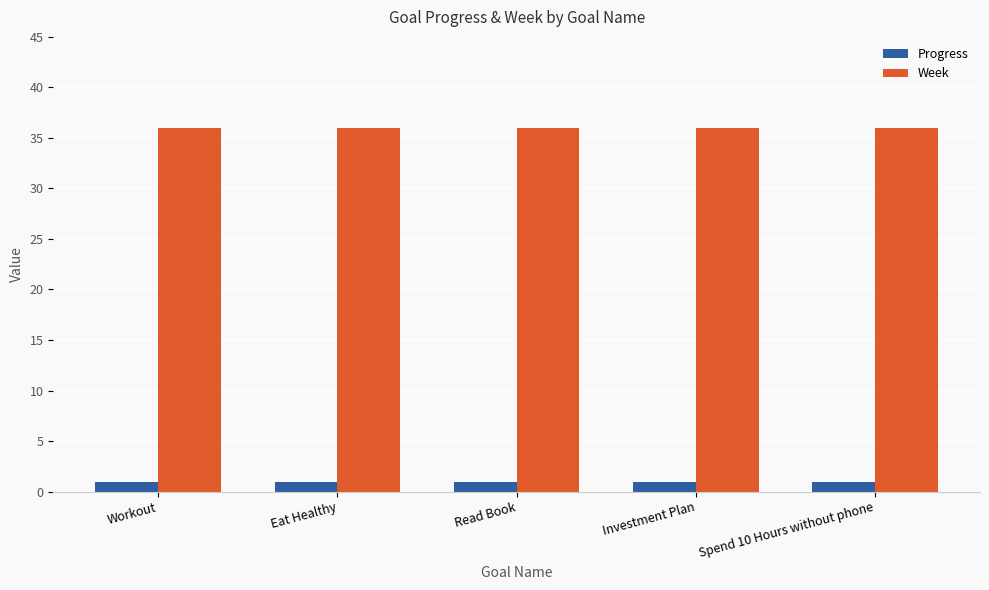

What is the value of the Progress bar at the 4th from the left?

0.9